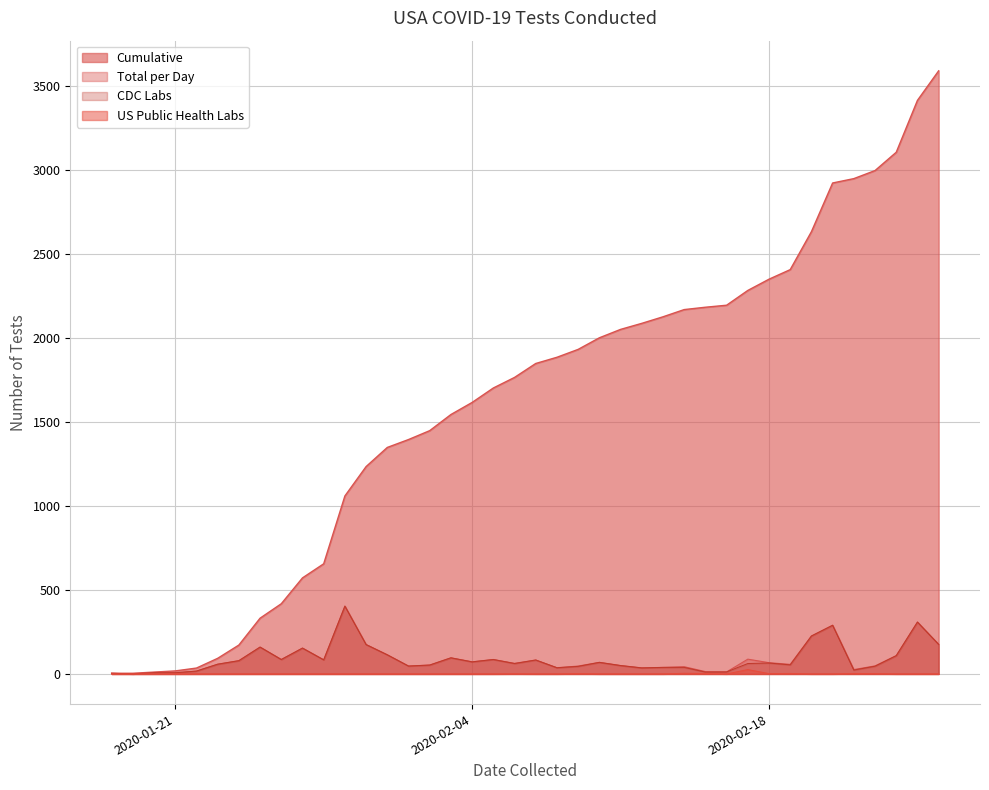

What is the average value of the Total per Day series?

90